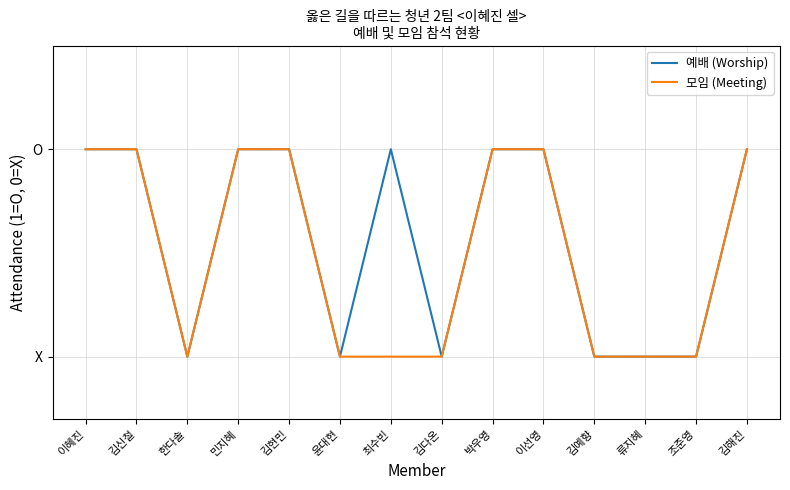

How many interior local peaks does the 예배 (Worship) series have?

1